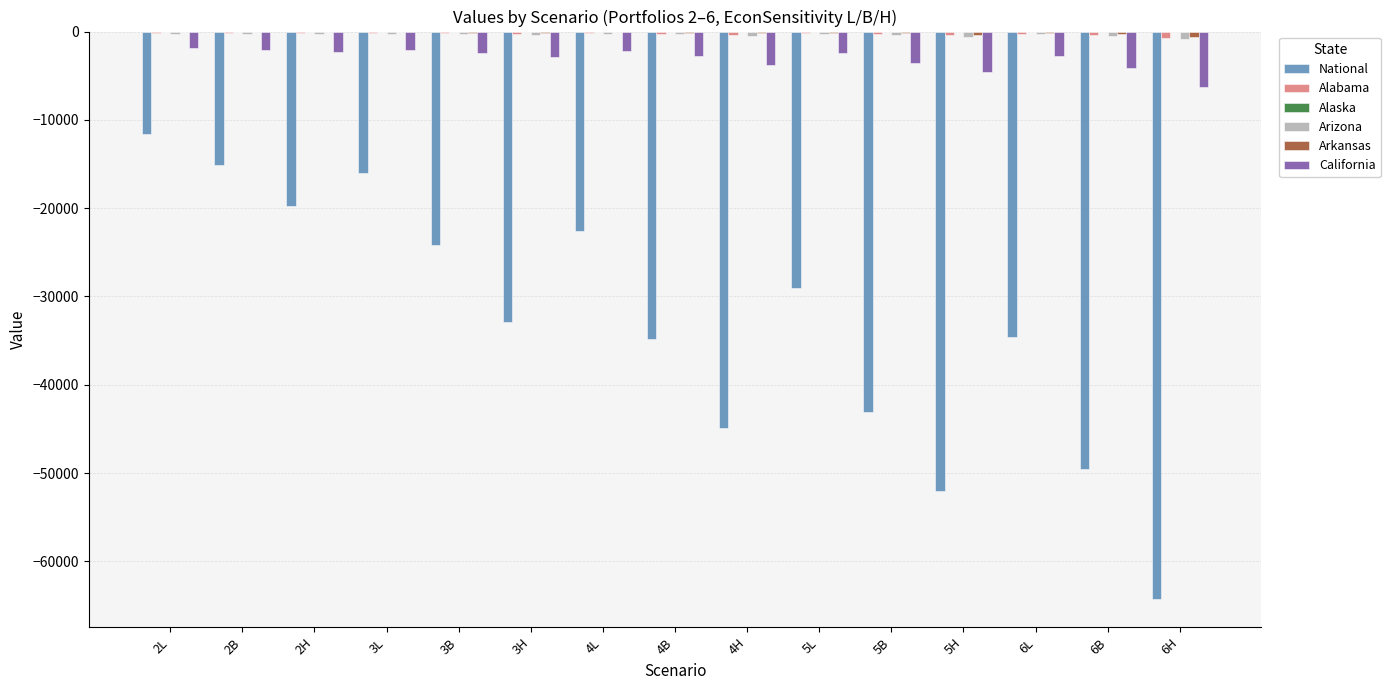

At which label does National reach its peak?

2L